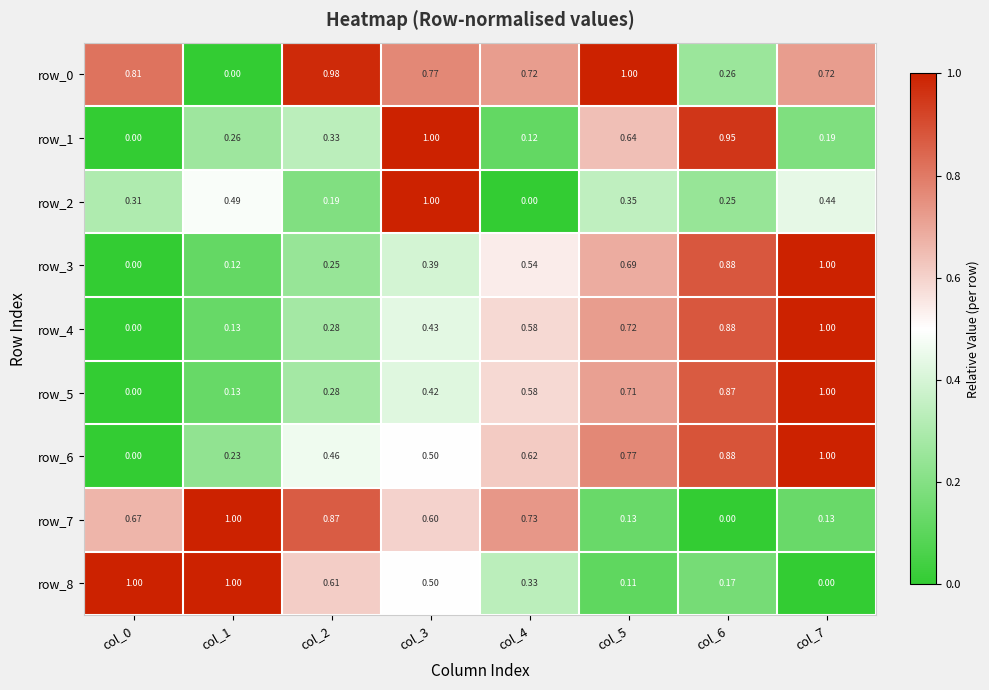

Is the value of row_5 at col_5 greater than the value of row_6 at col_7?

No